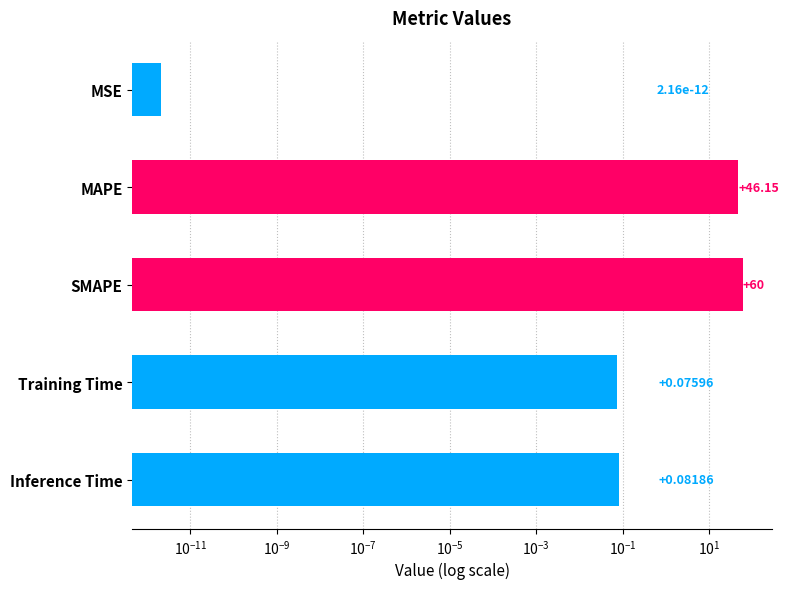

What is the label of the 1st bar from the right?

Inference Time